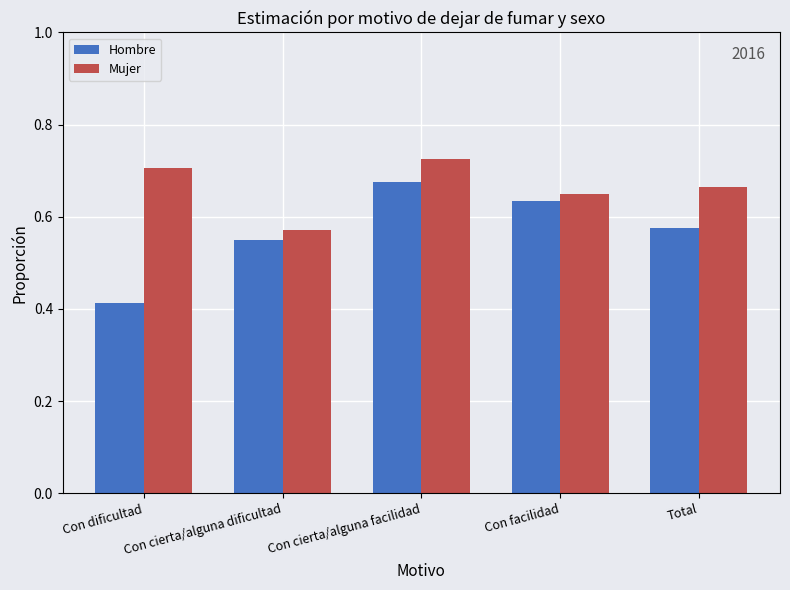

List the series in order of their overall mean, lowest first.

Hombre, Mujer